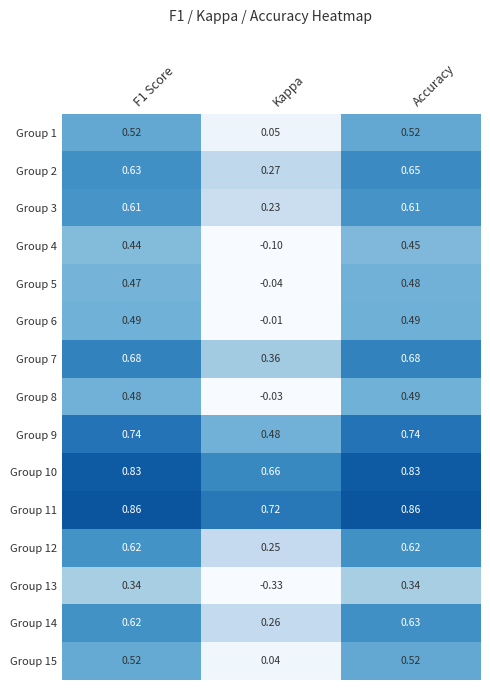

At which label is Group 12 closest to 0?

Kappa